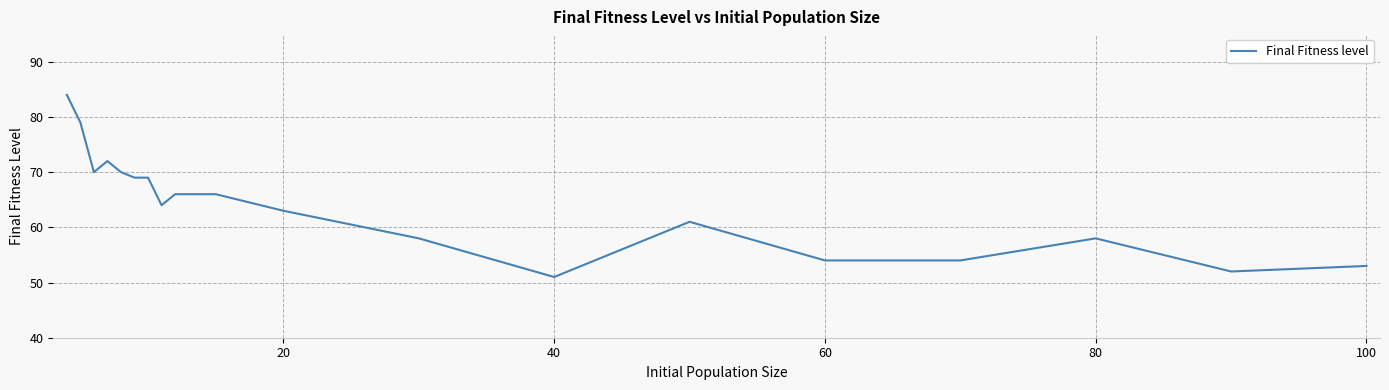

What is the minimum value shown in the chart?

51